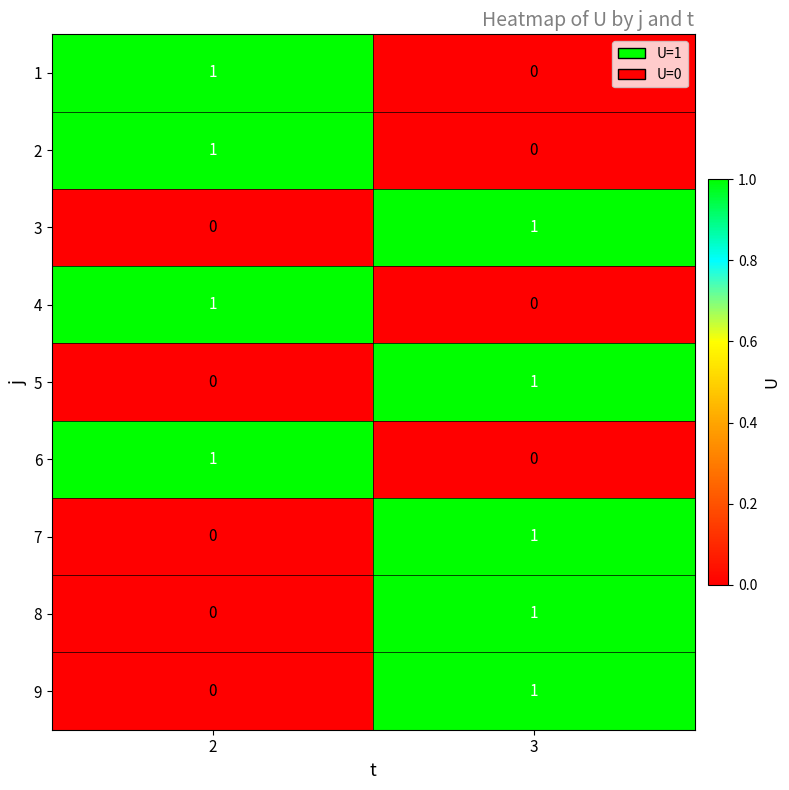

The value of 5 at 2 is 1. True or false?

False